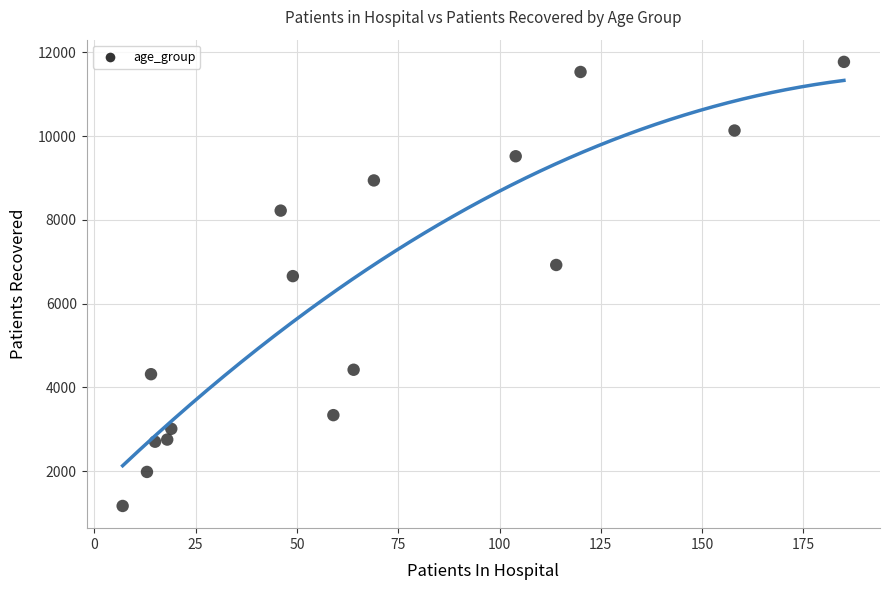

What is the range of Y values (max minus min)?

10596